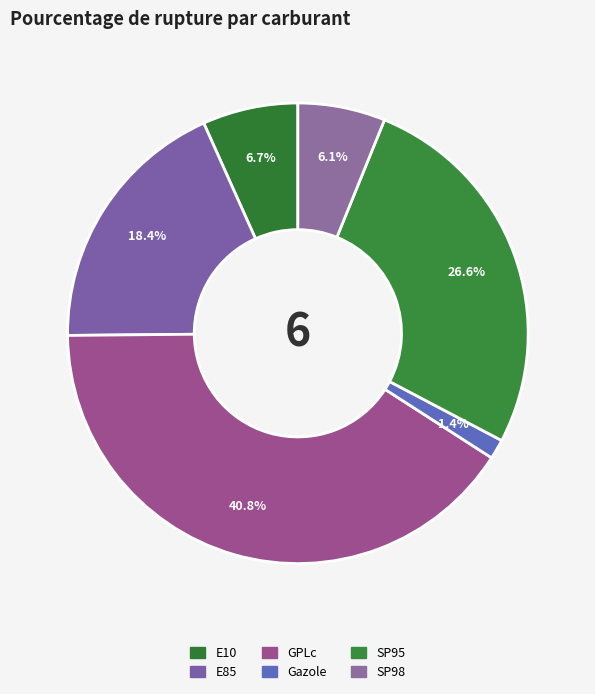

To the nearest percent, what is the average slice percentage?

17%